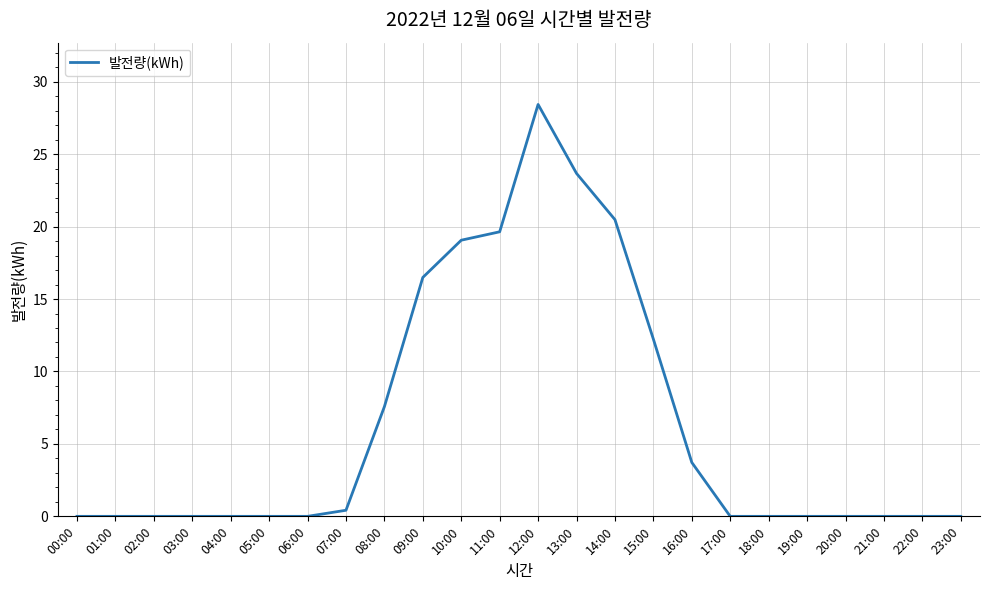

The chart shows a value of 0.0 at 23:00. True or false?

True